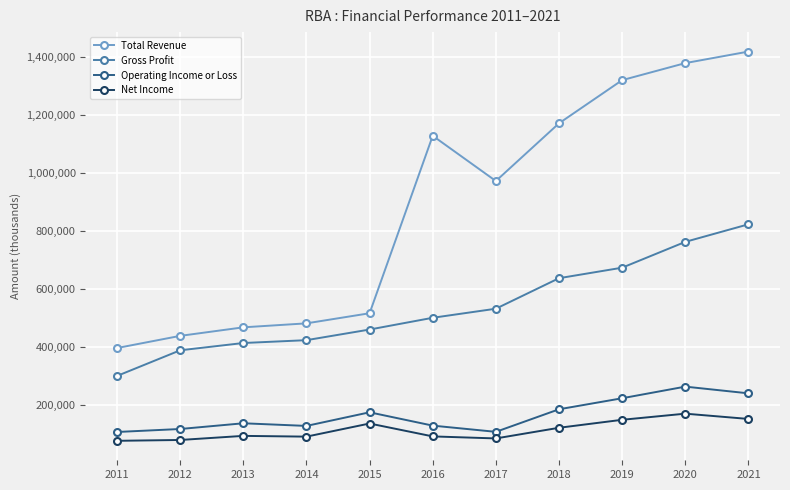

The value of Total Revenue at 2014 is 481100. True or false?

True